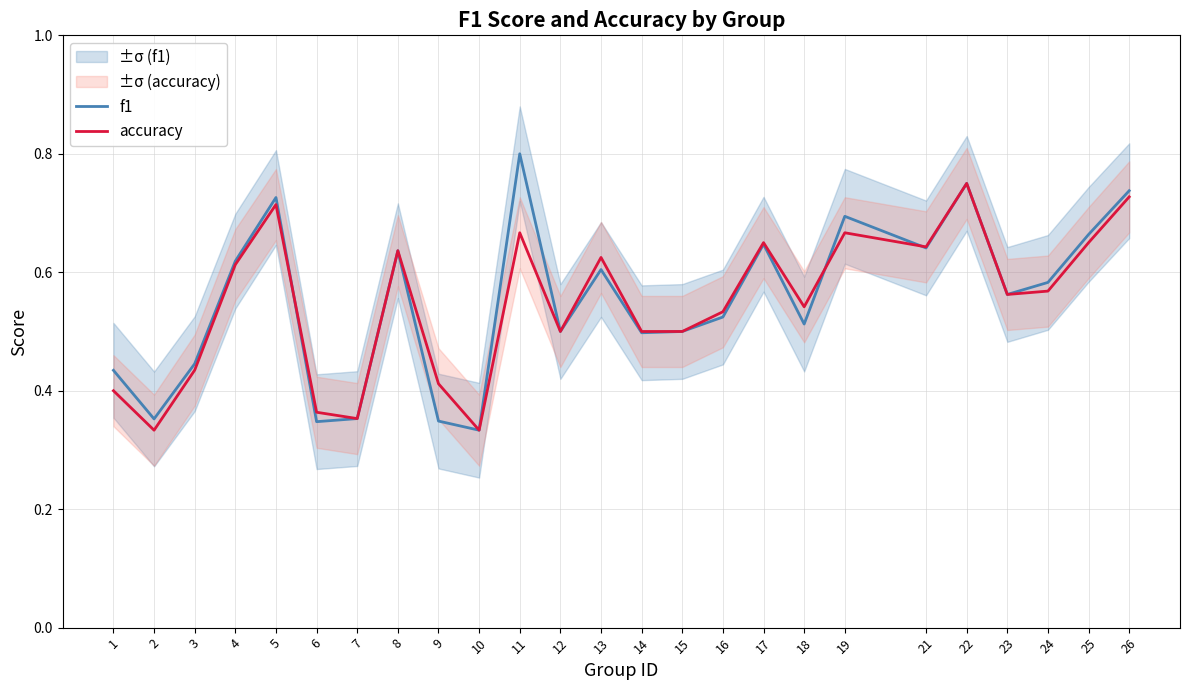

Rank the series by their average value, from lowest to highest.

accuracy, f1